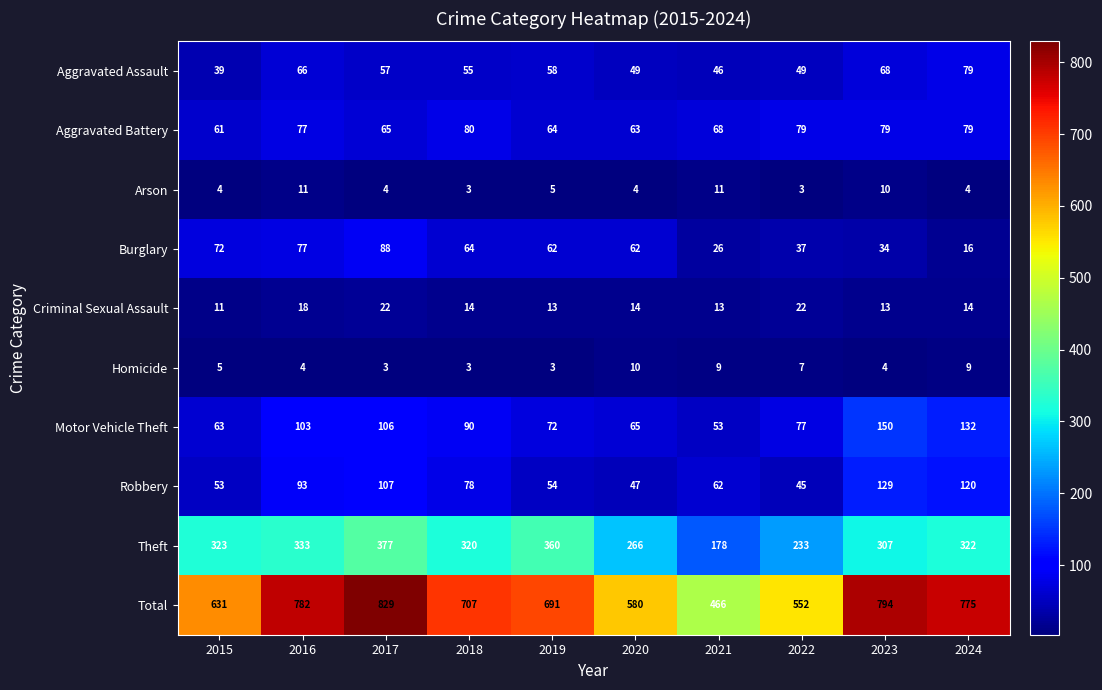

The value of Theft at 2016 is 195. True or false?

False